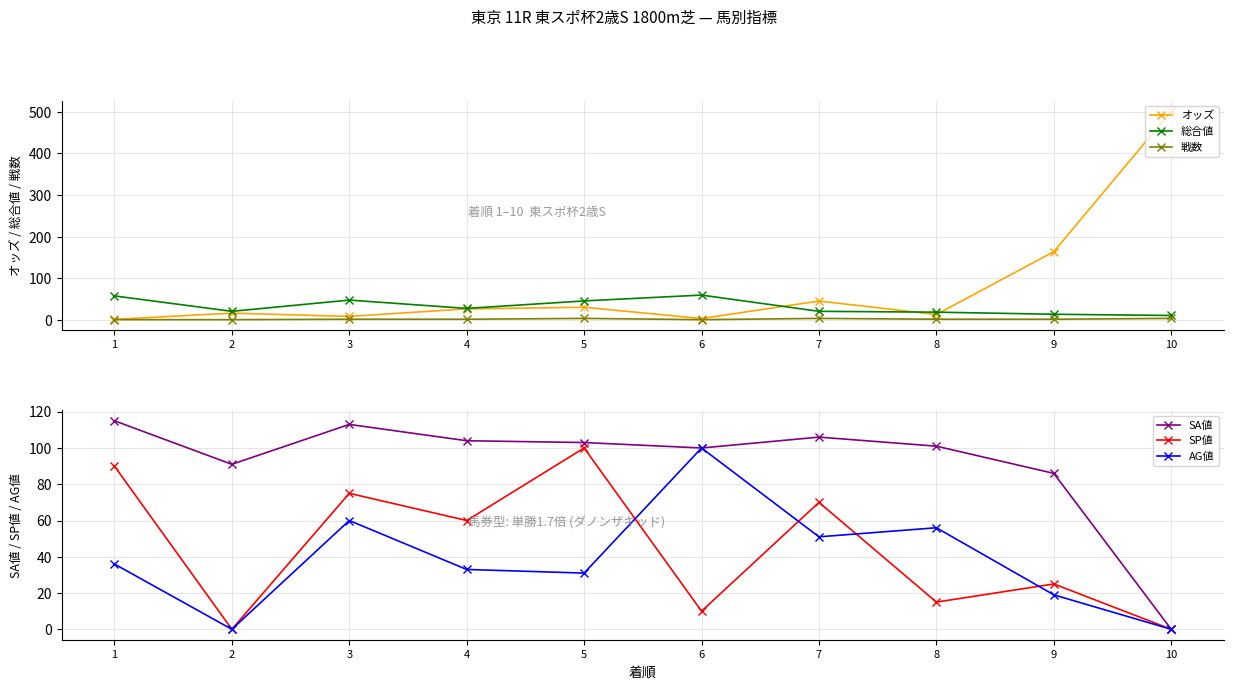

How many values in the オッズ series exceed 26?

5